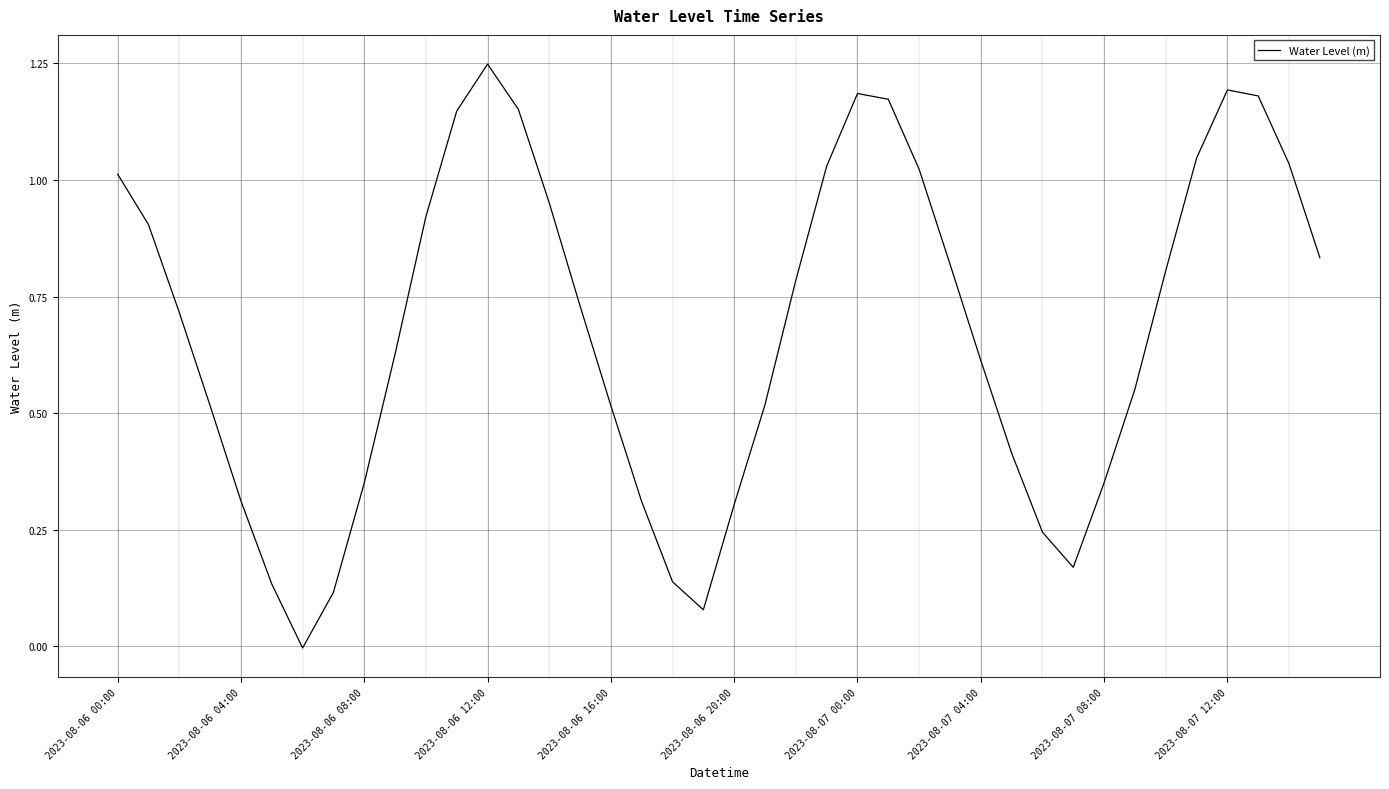

Does the chart have visible grid lines?

Yes